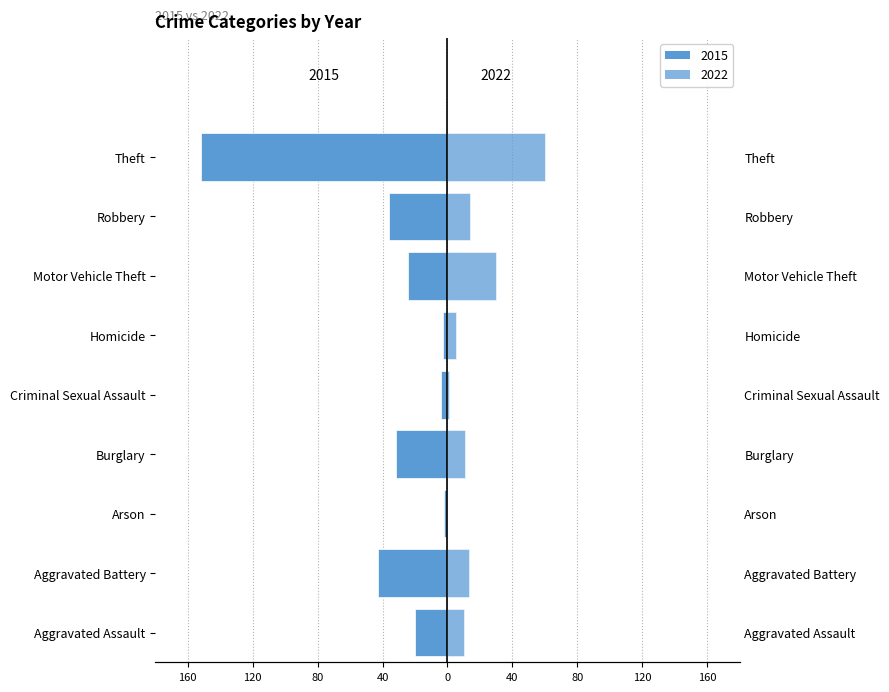

What is the label of the 9th bar from the left?

Theft